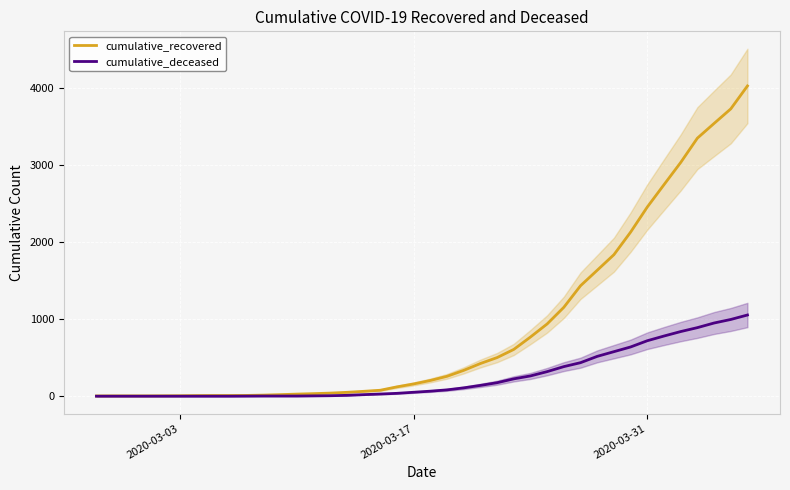

How many values in the cumulative_deceased series exceed 65?

19